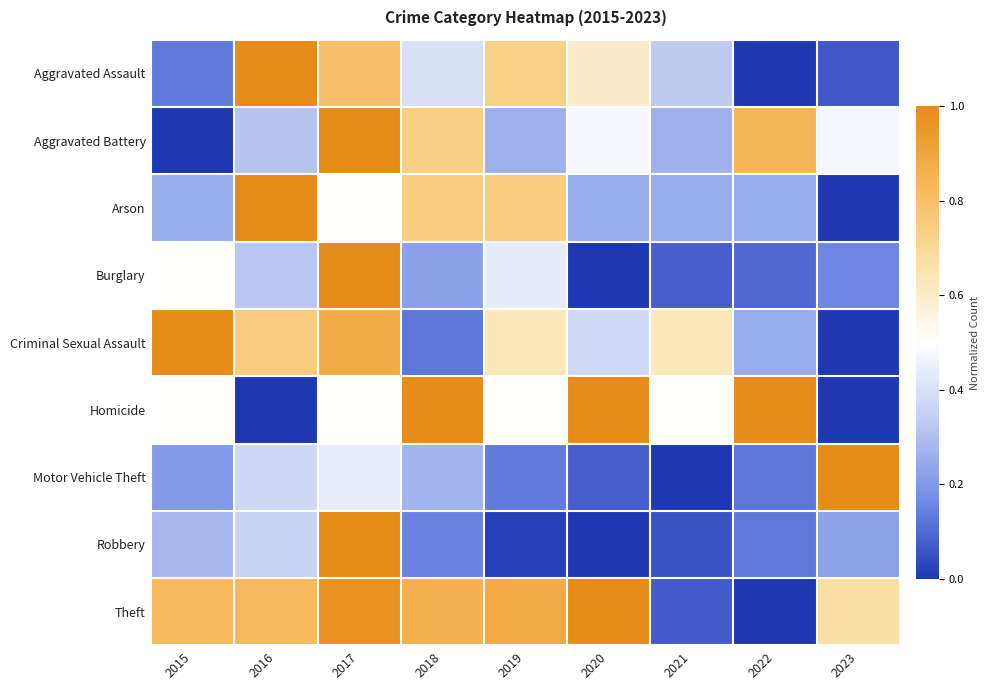

Reading left to right, extract all data points from this chart.

Aggravated Assault: 2015=0.1	2016=1.0	2017=0.8	2018=0.4	2019=0.7	2020=0.6	2021=0.3	2022=0.0	2023=0.1
Aggravated Battery: 2015=0.0	2016=0.3	2017=1.0	2018=0.7	2019=0.3	2020=0.5	2021=0.3	2022=0.8	2023=0.5
Arson: 2015=0.2	2016=1.0	2017=0.5	2018=0.8	2019=0.8	2020=0.2	2021=0.2	2022=0.2	2023=0.0
Burglary: 2015=0.5	2016=0.3	2017=1.0	2018=0.2	2019=0.4	2020=0.0	2021=0.1	2022=0.1	2023=0.2
Criminal Sexual Assault: 2015=1.0	2016=0.8	2017=0.9	2018=0.1	2019=0.6	2020=0.4	2021=0.6	2022=0.2	2023=0.0
Homicide: 2015=0.5	2016=0.0	2017=0.5	2018=1.0	2019=0.5	2020=1.0	2021=0.5	2022=1.0	2023=0.0
Motor Vehicle Theft: 2015=0.2	2016=0.4	2017=0.4	2018=0.3	2019=0.1	2020=0.1	2021=0.0	2022=0.1	2023=1.0
Robbery: 2015=0.3	2016=0.4	2017=1.0	2018=0.2	2019=0.0	2020=0.0	2021=0.1	2022=0.1	2023=0.2
Theft: 2015=0.8	2016=0.8	2017=1.0	2018=0.9	2019=0.9	2020=1.0	2021=0.1	2022=0.0	2023=0.7